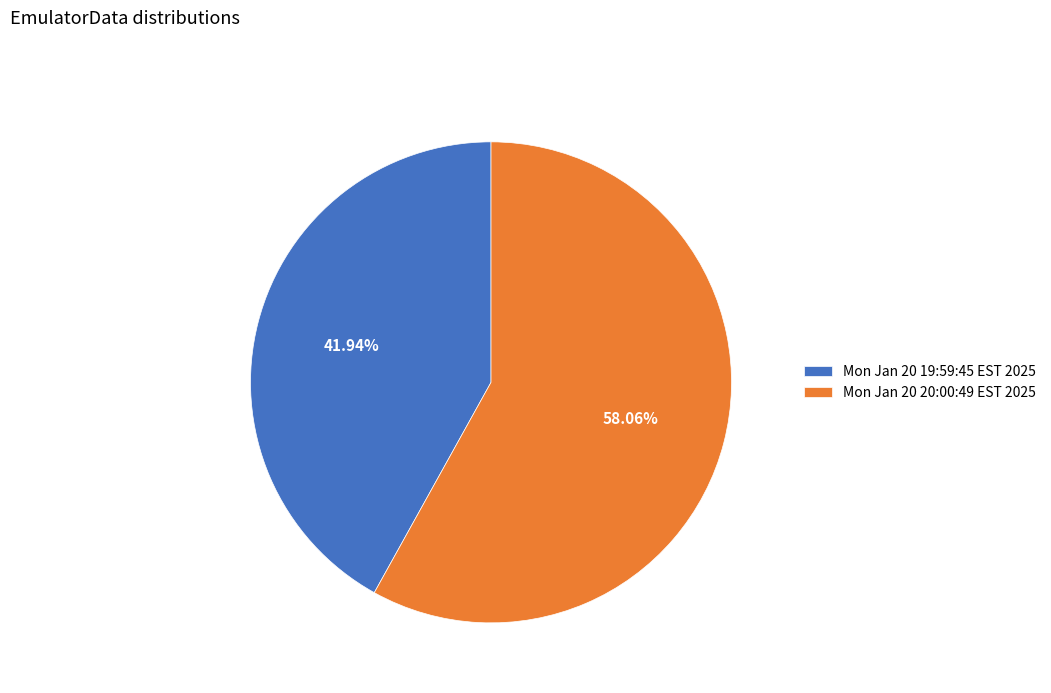

Combined, what portion of the pie is Mon Jan 20 19:59:45 EST 2025 and Mon Jan 20 20:00:49 EST 2025?

100.0%